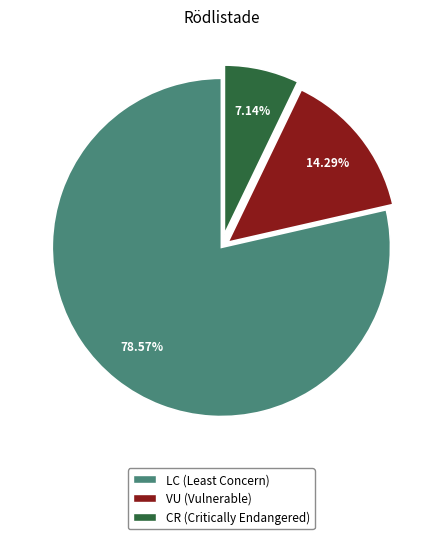

Does any single category account for the majority?

Yes